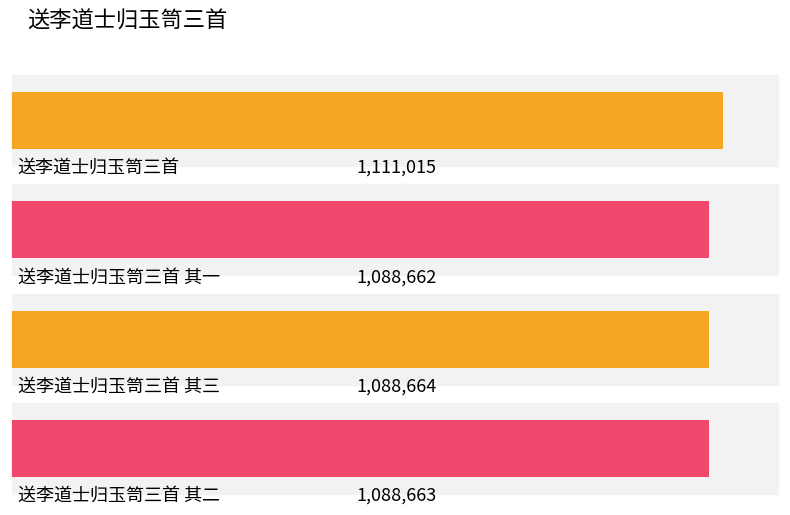

Reading right to left, list all the values displayed in this chart.

送李道士归玉笥三首 其二=1088663	送李道士归玉笥三首 其三=1088664	送李道士归玉笥三首 其一=1088662	送李道士归玉笥三首=1111015